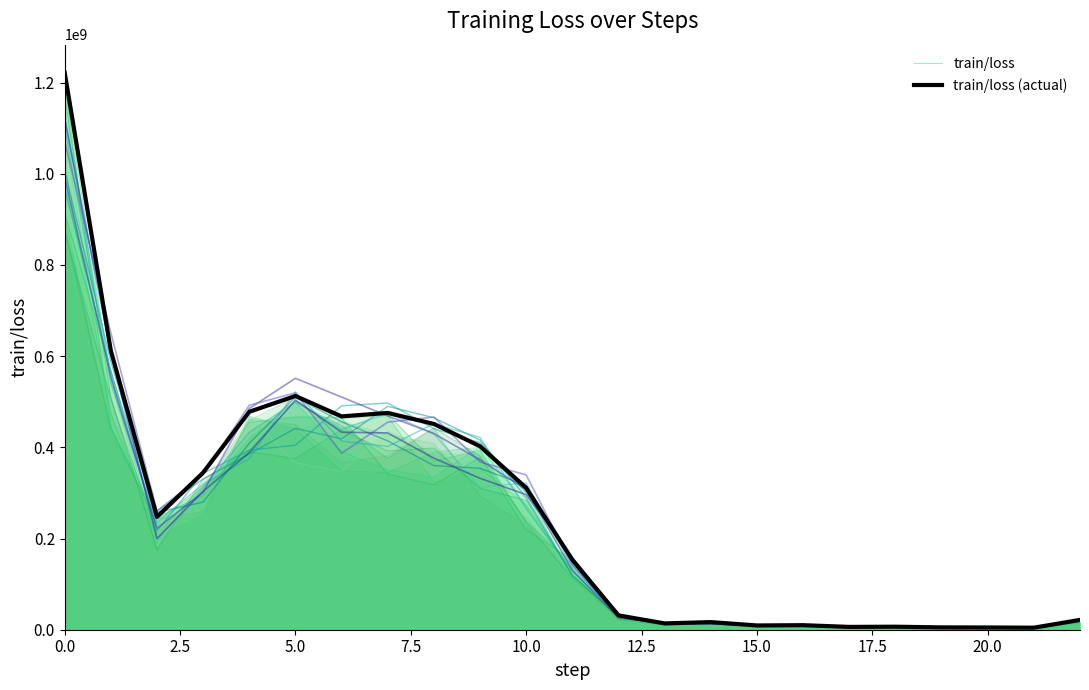

Rank the series by their maximum value, from lowest to highest.

train/loss, train/loss (actual)